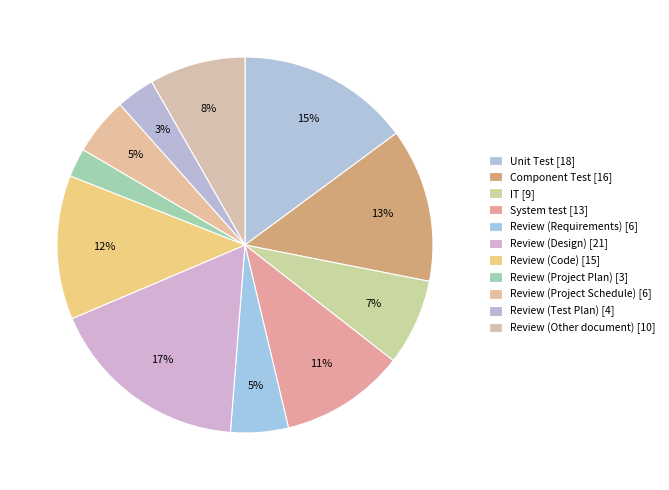

Rank the categories by value from lowest to highest.

Review (Project Plan), Review (Test Plan), Review (Requirements), Review (Project Schedule), IT, Review (Other document), System test, Review (Code), Component Test, Unit Test, Review (Design)